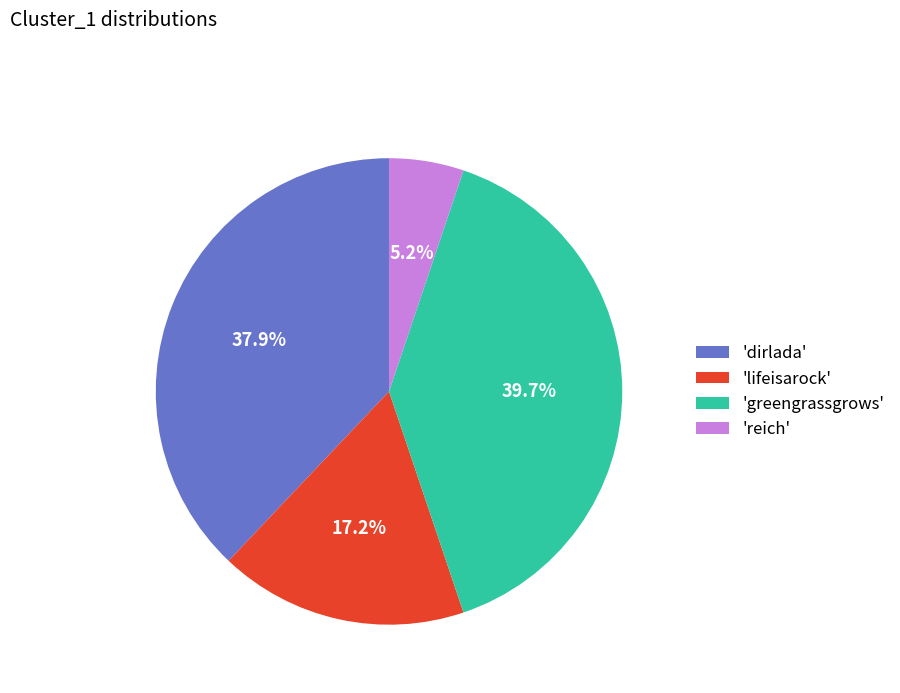

Rank the categories by value from lowest to highest.

'reich', 'lifeisarock', 'dirlada', 'greengrassgrows'